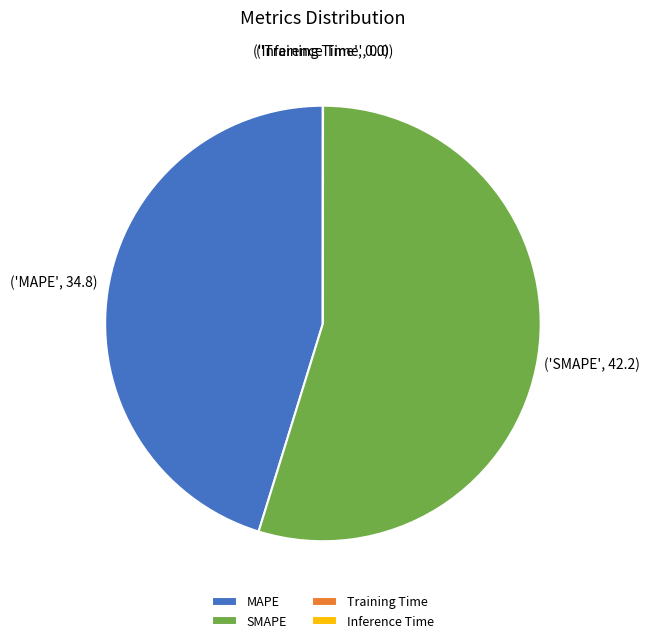

Which slice is the largest?

SMAPE